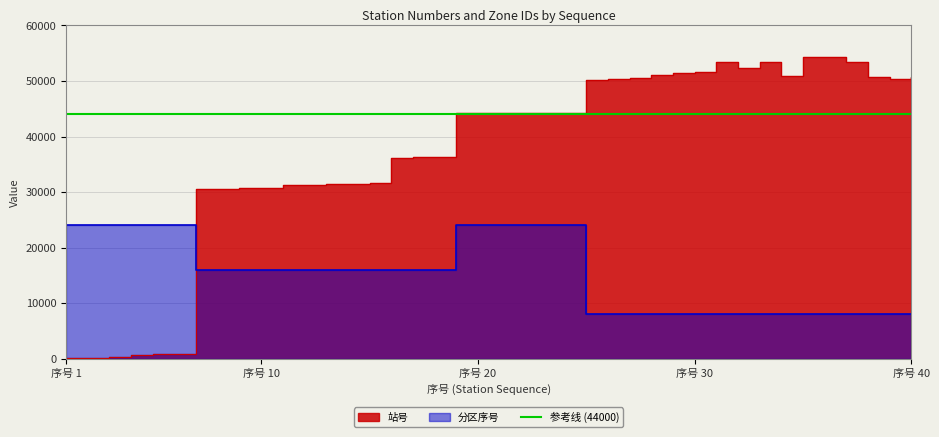

Read the 站号 value at 32, to the nearest 50.

52300